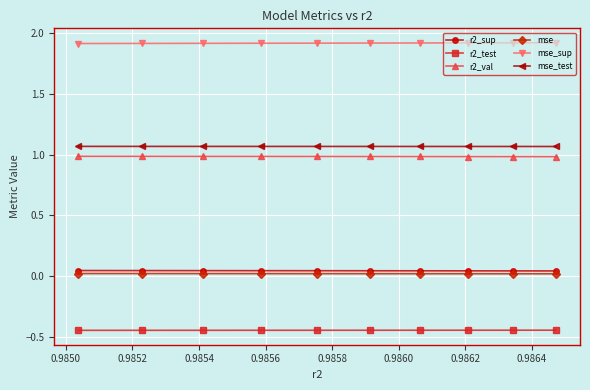

Which series has the largest total across all categories?

mse_sup